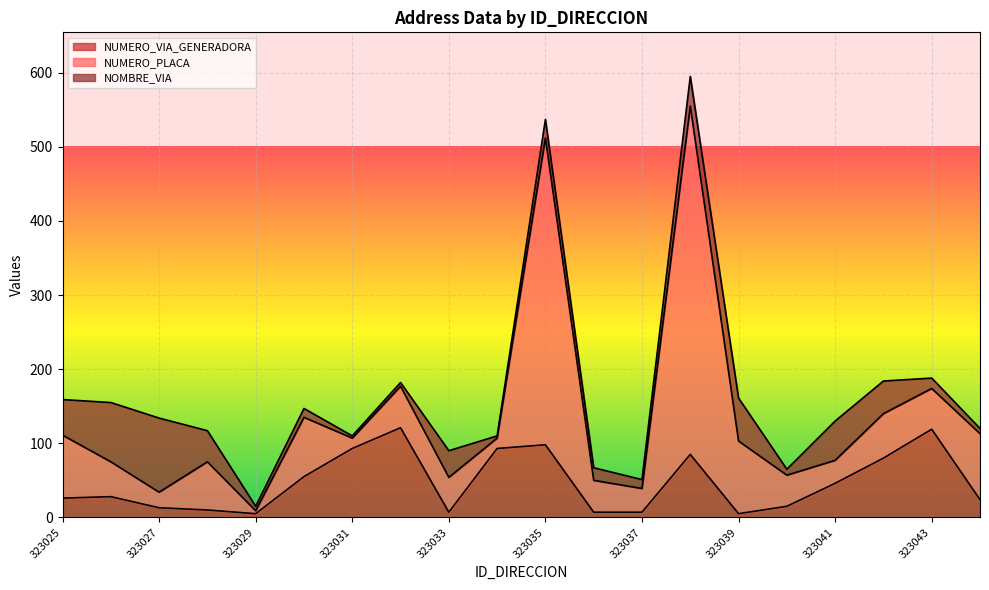

Rank the series at 323042 from lowest to highest value.

NOMBRE_VIA, NUMERO_PLACA, NUMERO_VIA_GENERADORA